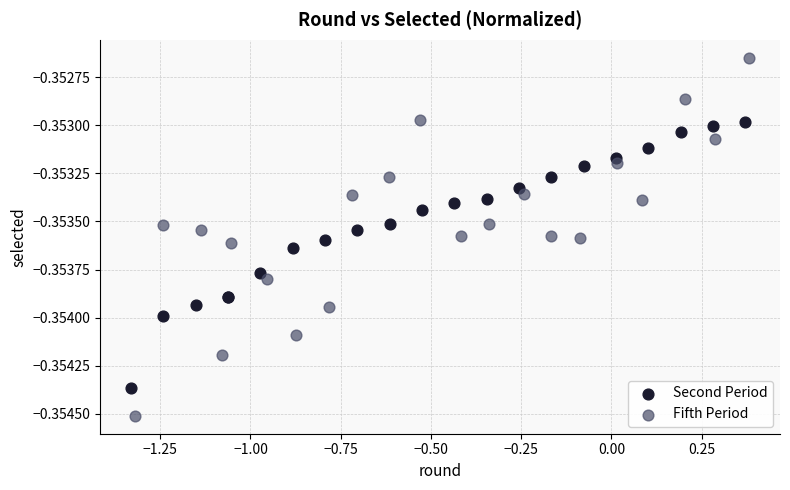

Which series reaches the maximum Y coordinate?

Fifth Period